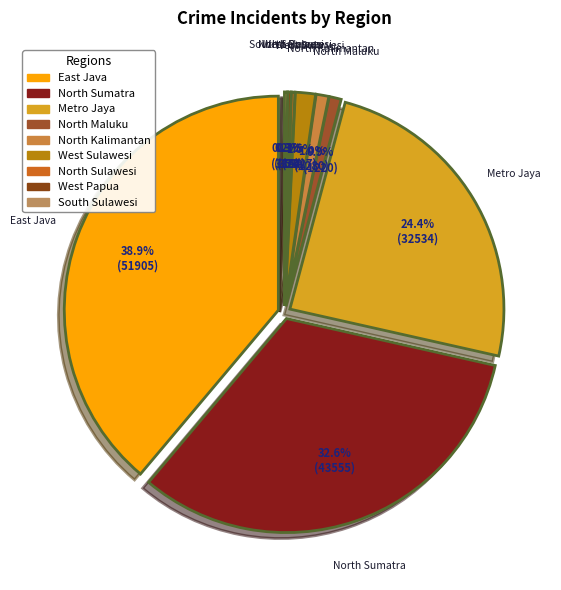

Is it true that Metro Jaya is 24% of the pie?

True